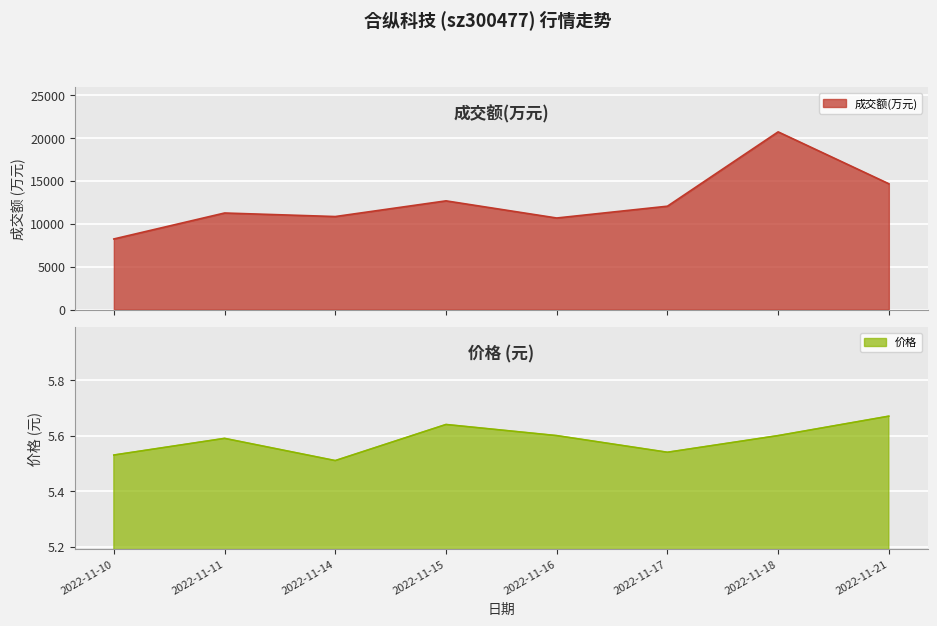

The 成交额(万元) series shows 8227.0 at 2022-11-10. True or false?

True